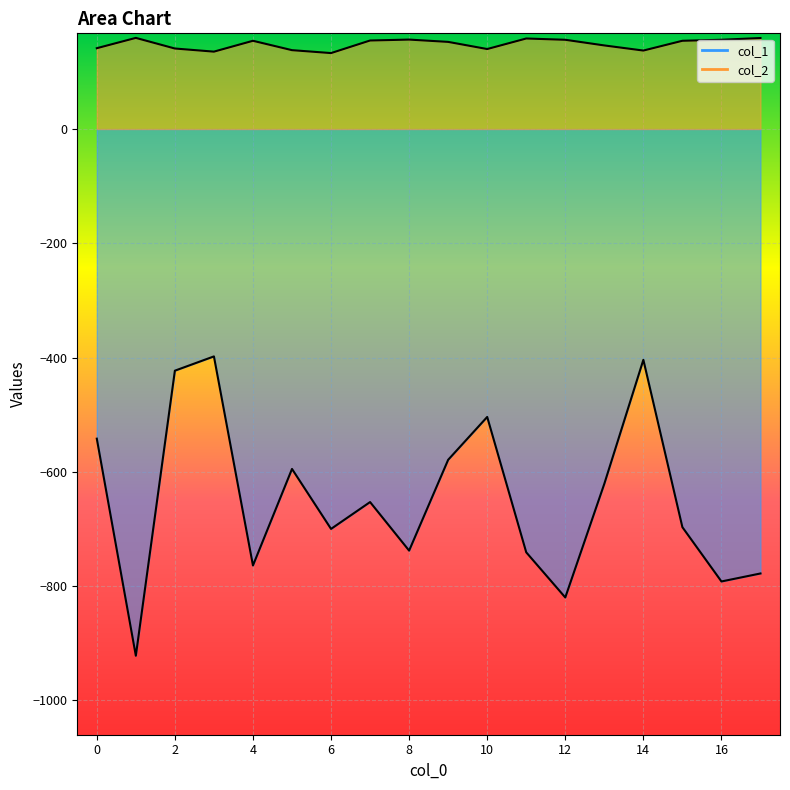

Which series changed the most between 5 and 11?

col_1